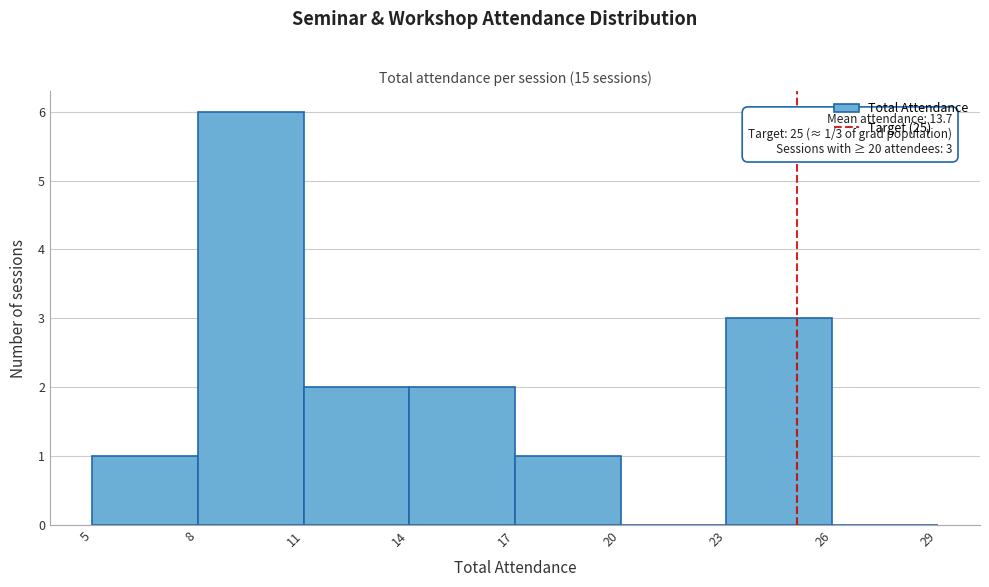

Over which range of the x-axis is the bar tallest?

8 to 11